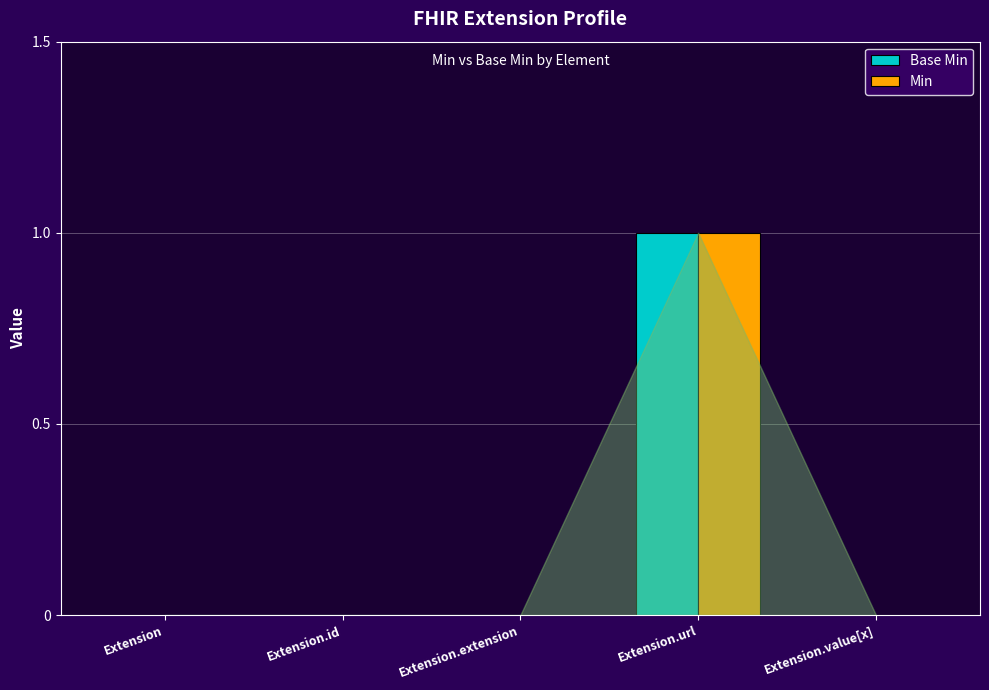

At which category does the chart reach its peak across all series?

Extension.url